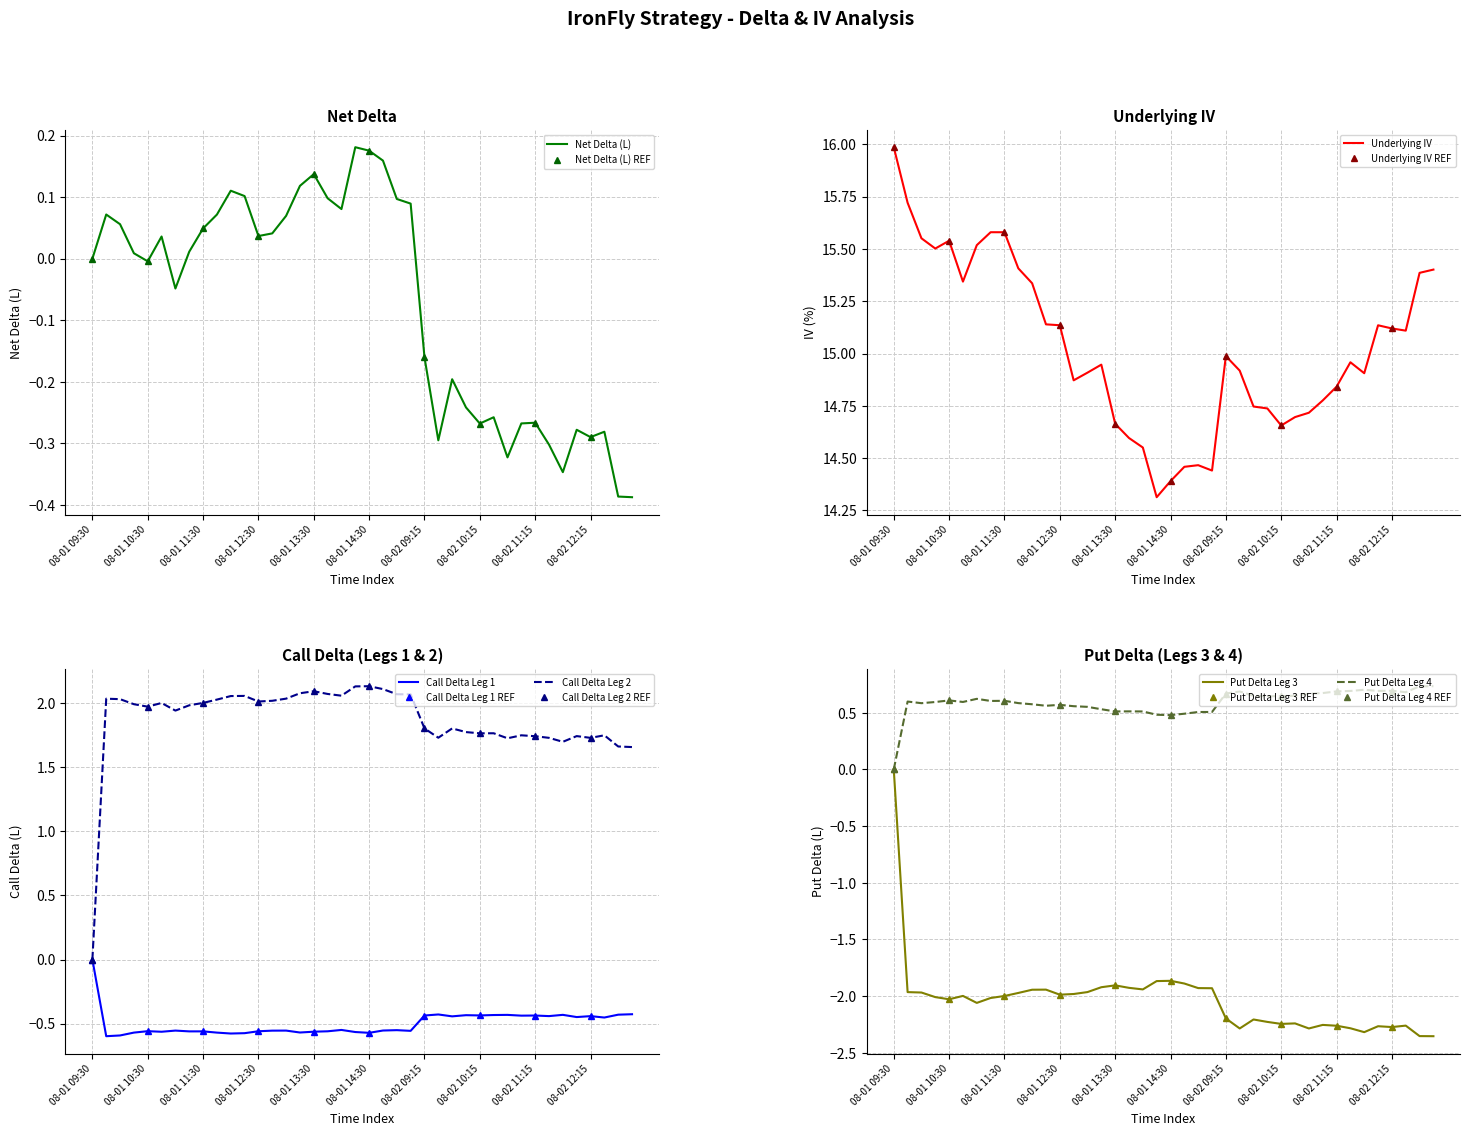

At which label does Put Delta Leg 3 first exceed -1?

08-01 09:30